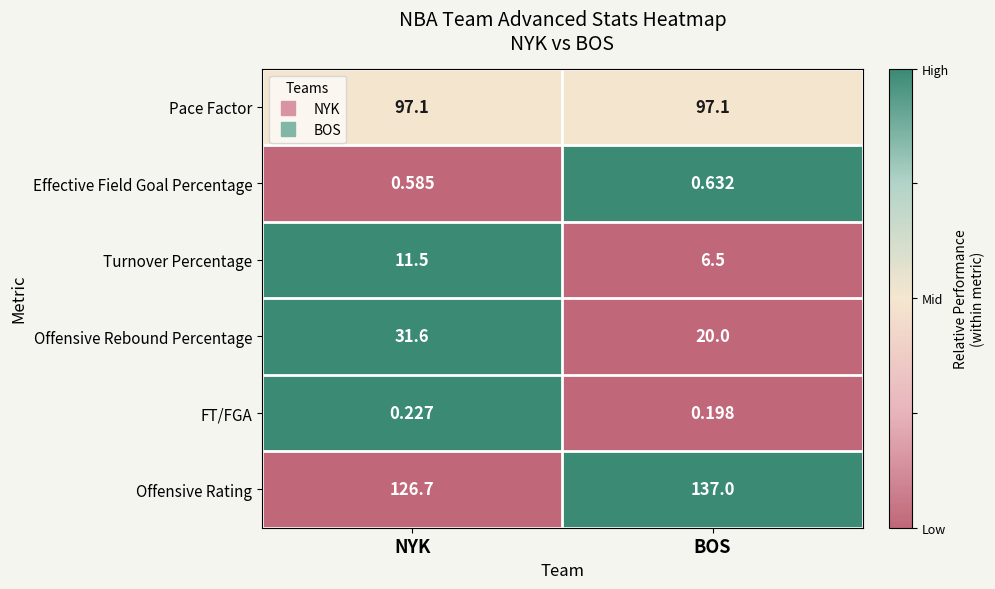

How many categories are shown in the chart?

2